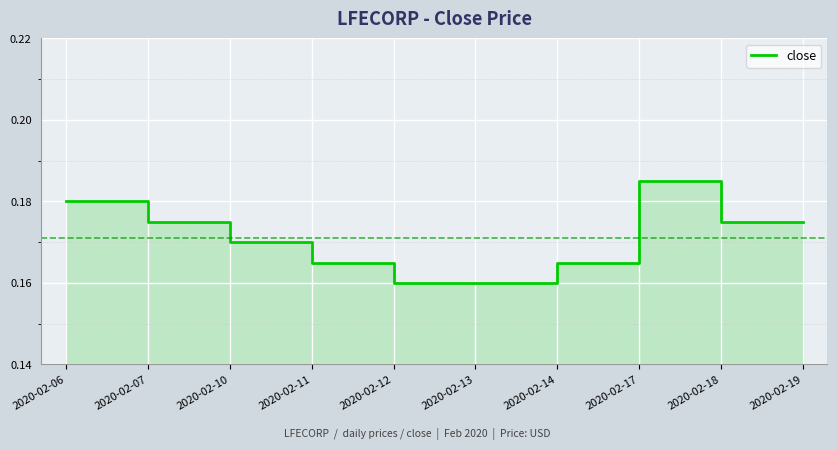

How many points are higher than both their immediate neighbors (excluding endpoints)?

1